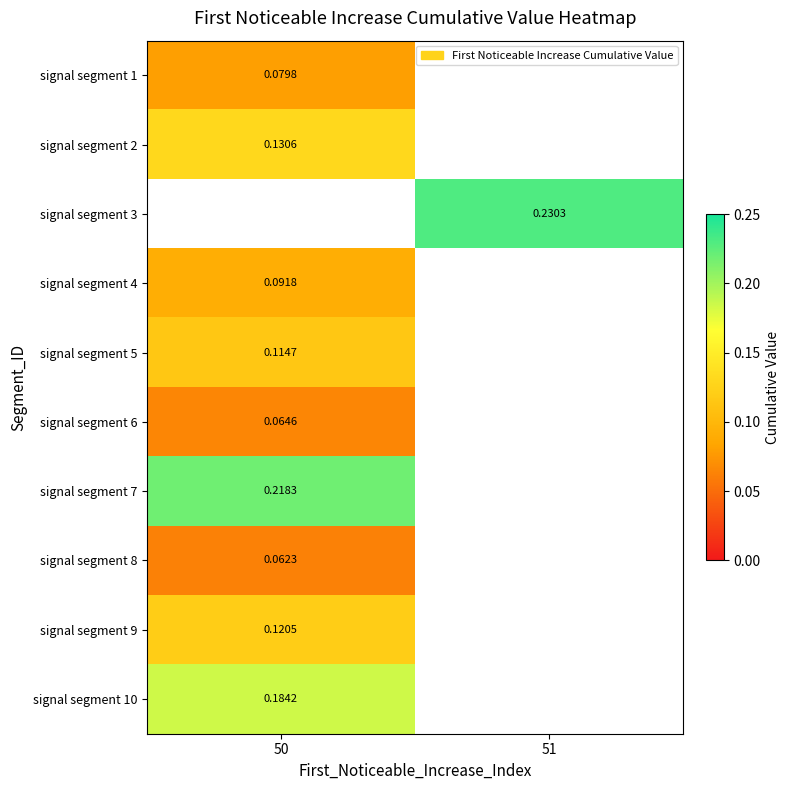

At how many categories does at least one series exceed 0?

2